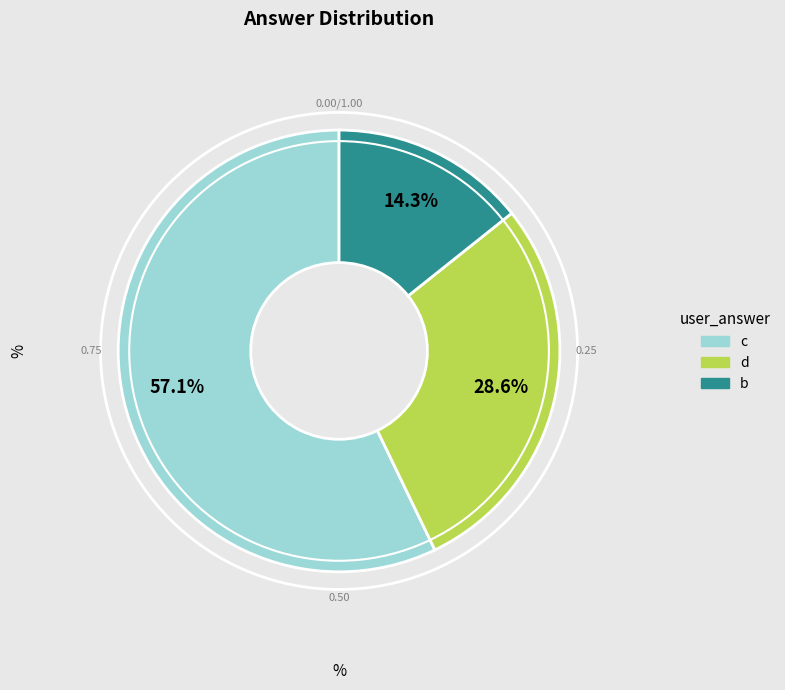

What percentage is the d slice, to the nearest percent?

29%